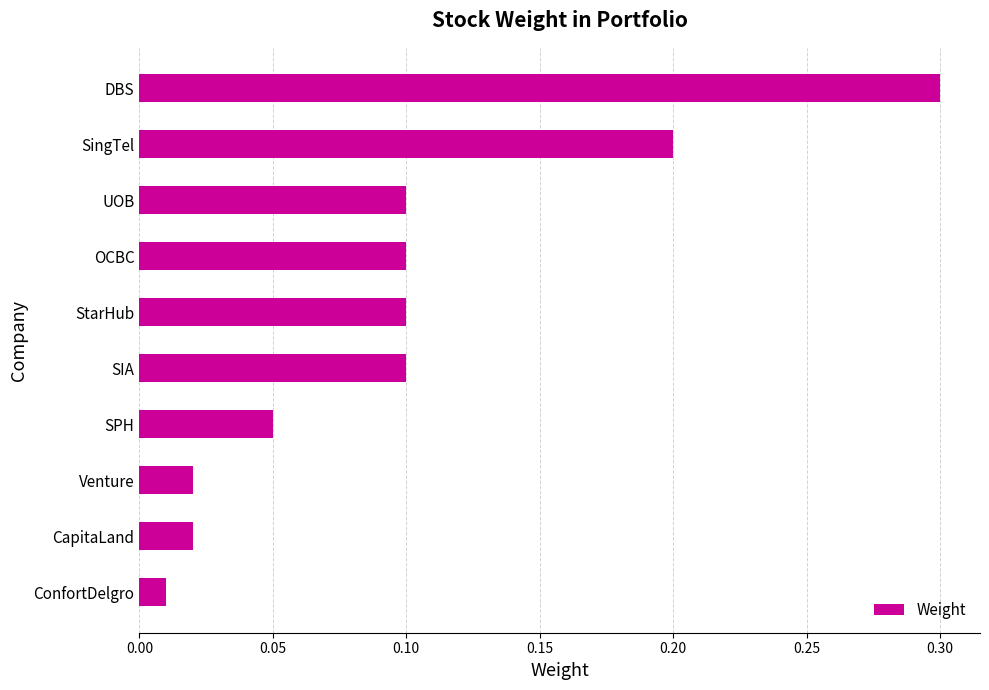

What is the label of the 4th bar from the bottom?

SPH